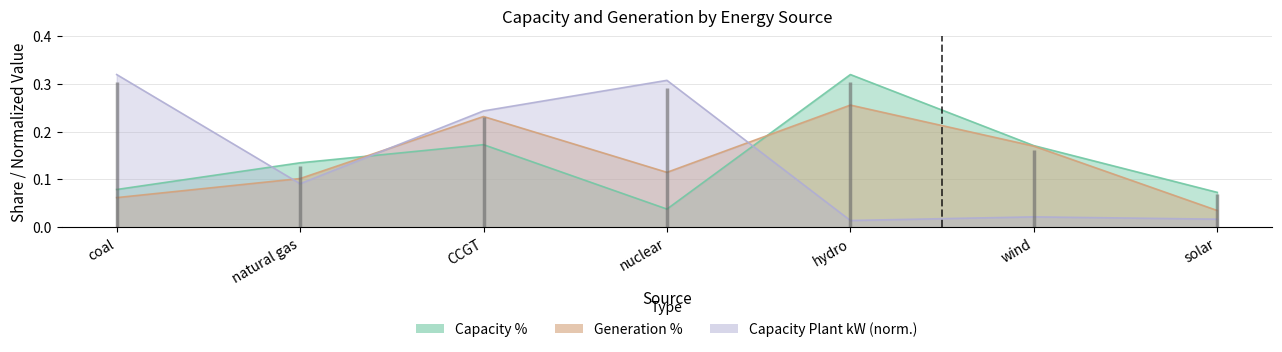

What position from the left is hydro?

5